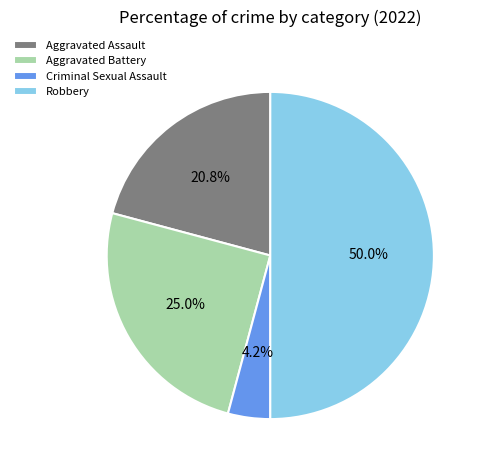

To the nearest percent, what is the difference between the Aggravated Battery and Criminal Sexual Assault slice percentages?

21%